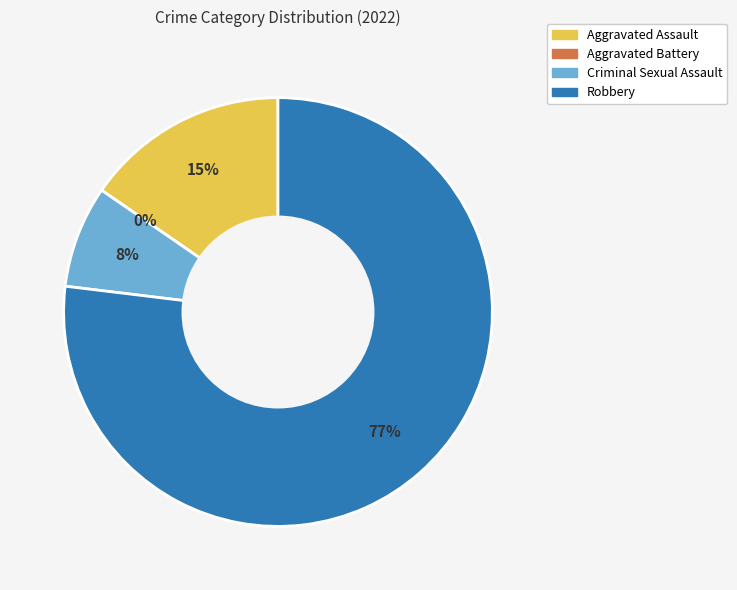

Which category has the smallest portion of the pie?

Aggravated Battery